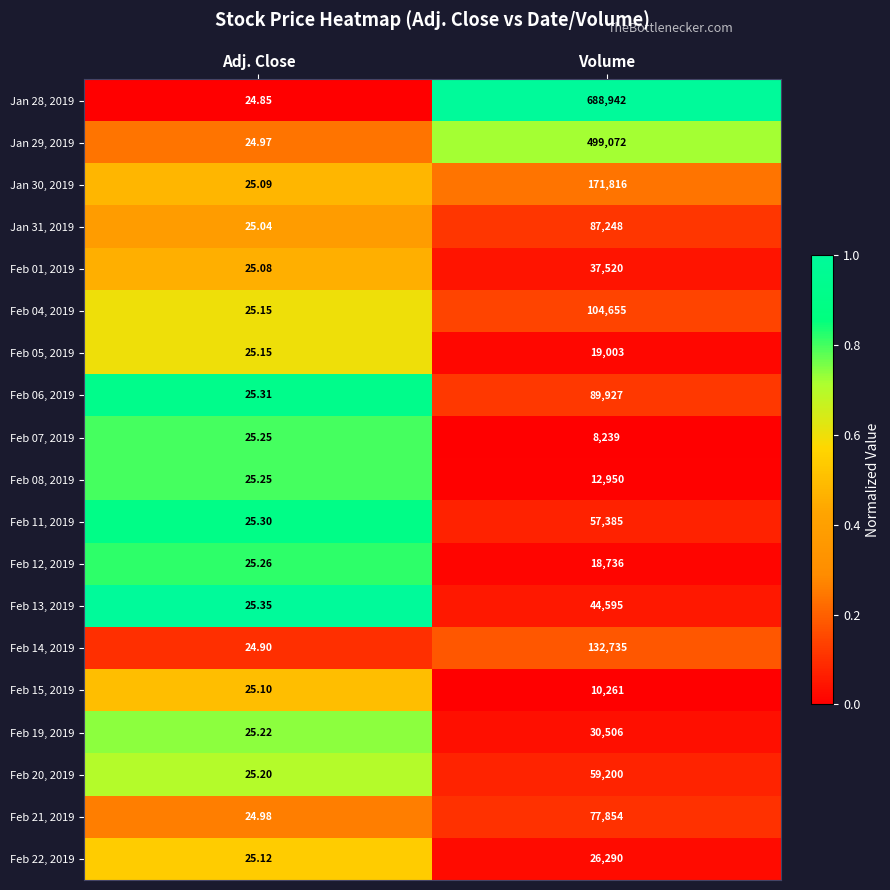

List the series in order of their peak value, lowest first.

Feb 07, 2019, Feb 15, 2019, Feb 08, 2019, Feb 12, 2019, Feb 05, 2019, Feb 22, 2019, Feb 19, 2019, Feb 01, 2019, Feb 13, 2019, Feb 11, 2019, Feb 20, 2019, Feb 21, 2019, Jan 31, 2019, Feb 06, 2019, Feb 04, 2019, Feb 14, 2019, Jan 30, 2019, Jan 29, 2019, Jan 28, 2019